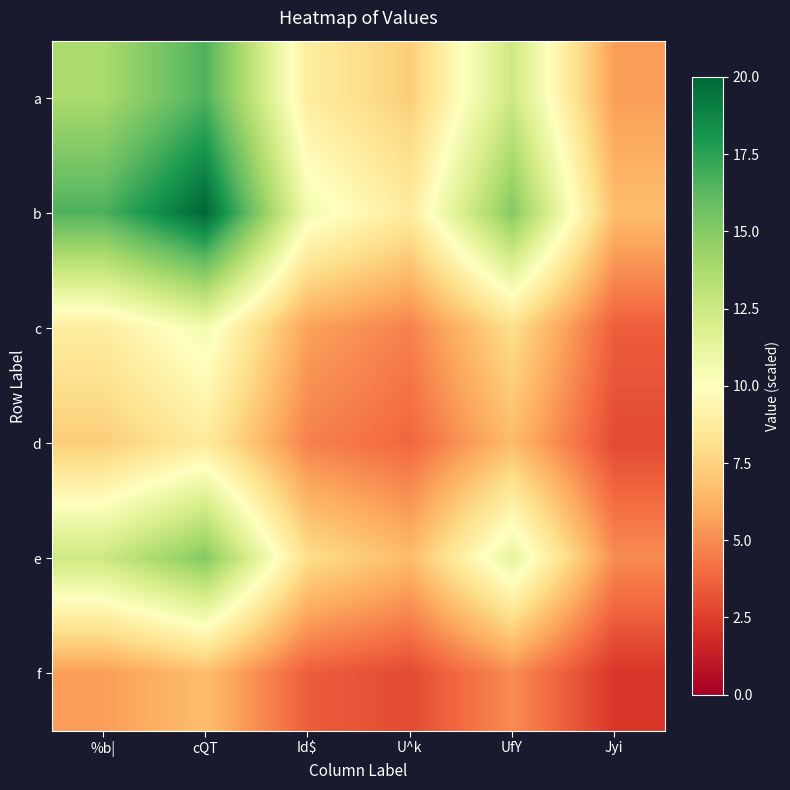

Which category has the lowest value across all series?

Jyi